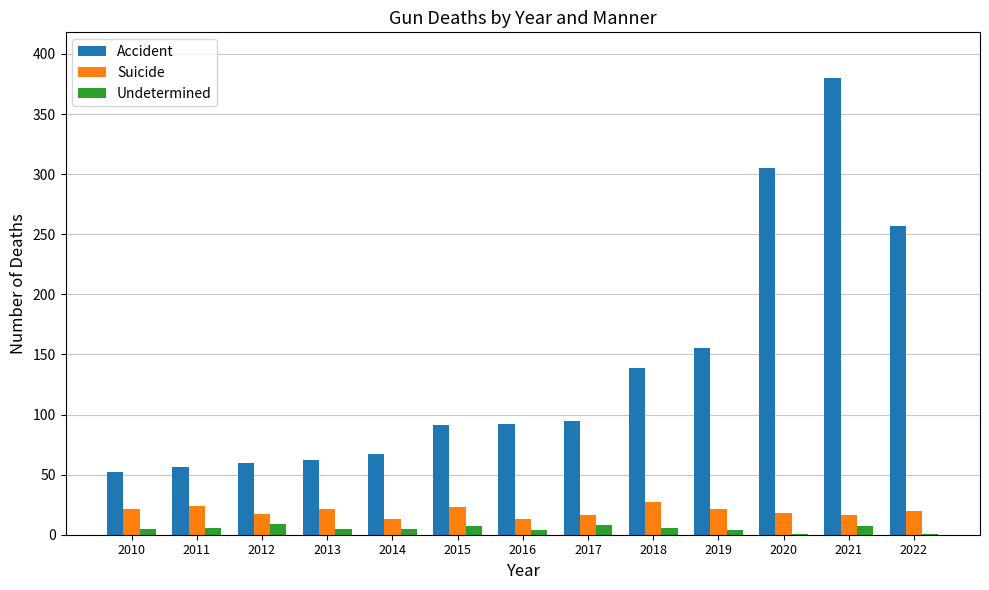

Count the number of data series in this chart.

3